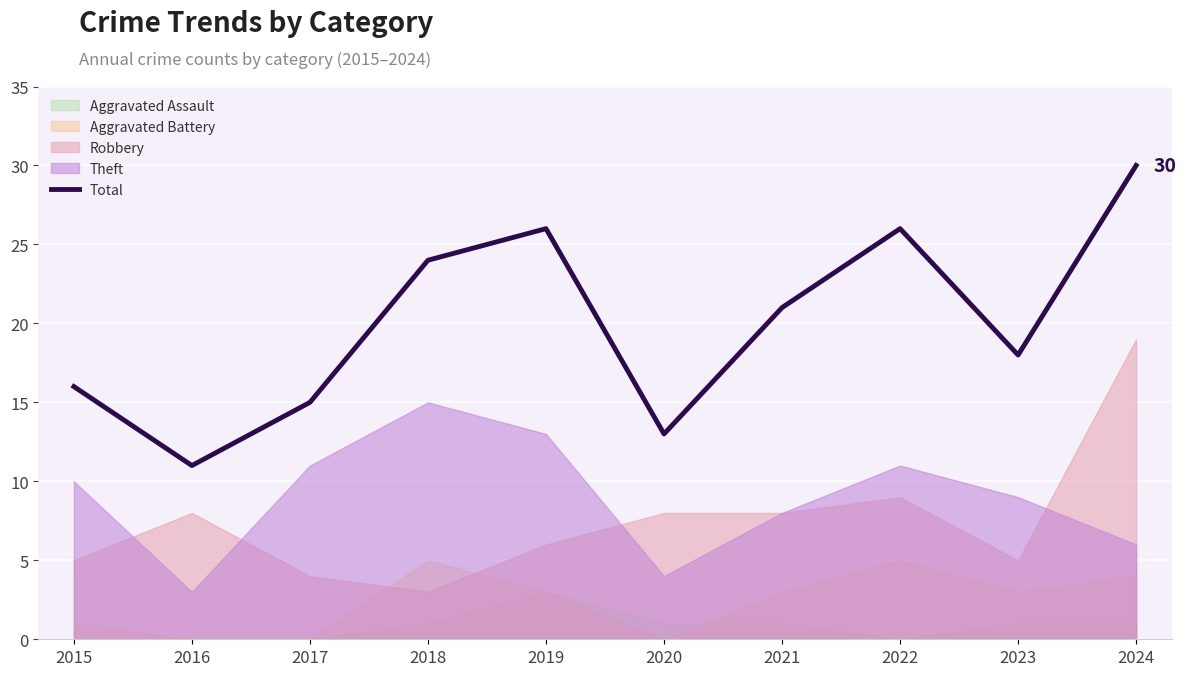

The value at 2020 is 23. True or false?

False